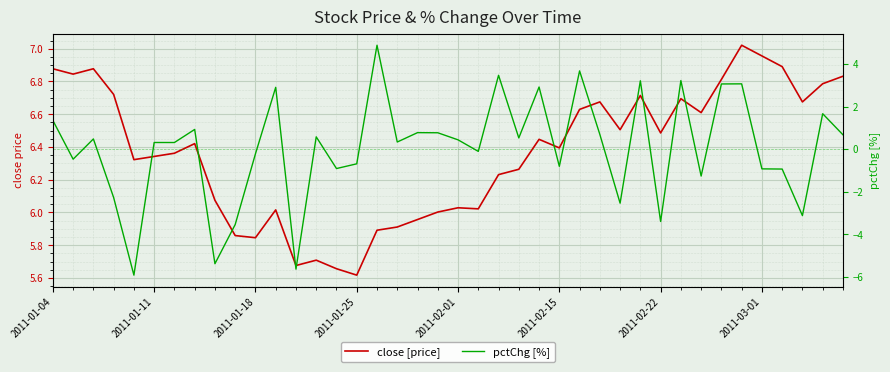

Reading left to right, what are all the values shown in this chart?

close [price]: 6.9	6.8	6.9	6.7	6.3	6.3	6.4	6.4	6.1	5.9	5.8	6.0	5.7	5.7	5.7	5.6	5.9	5.9	6.0	6.0	6.0	6.0	6.2	6.3	6.4	6.4	6.6	6.7	6.5	6.7	6.5	6.7	6.6	6.8	7.0	7.0	6.9	6.7	6.8	6.8
pctChg [%]: 1.3	-0.5	0.5	-2.3	-5.9	0.3	0.3	0.9	-5.4	-3.5	-0.2	2.9	-5.6	0.6	-0.9	-0.7	4.9	0.3	0.8	0.8	0.4	-0.1	3.5	0.5	2.9	-0.8	3.7	0.7	-2.5	3.2	-3.4	3.2	-1.3	3.1	3.1	-0.9	-0.9	-3.1	1.7	0.7